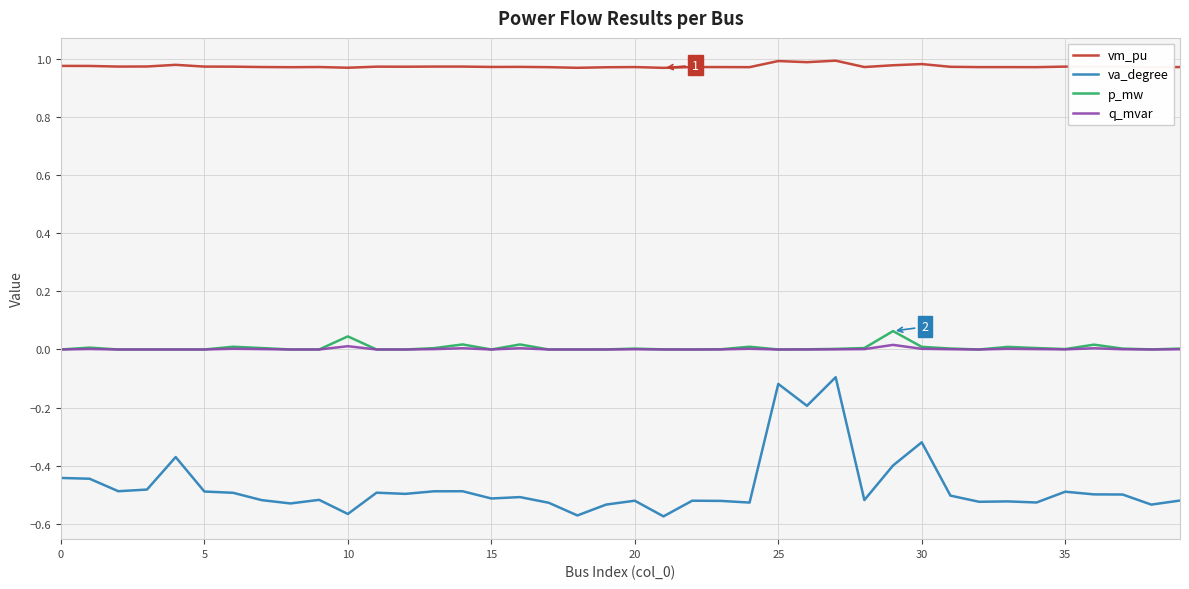

Which series has the largest total across all categories?

vm_pu